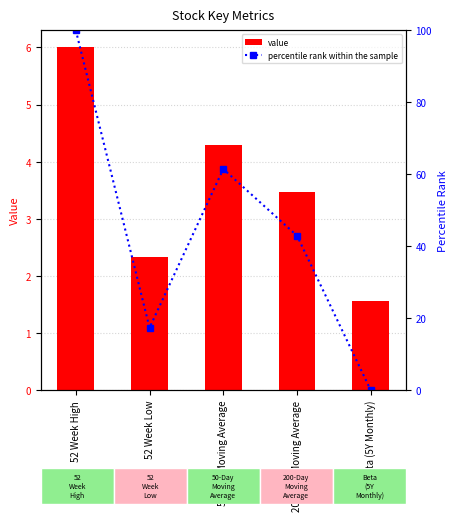

How many categories are shown in the chart?

5